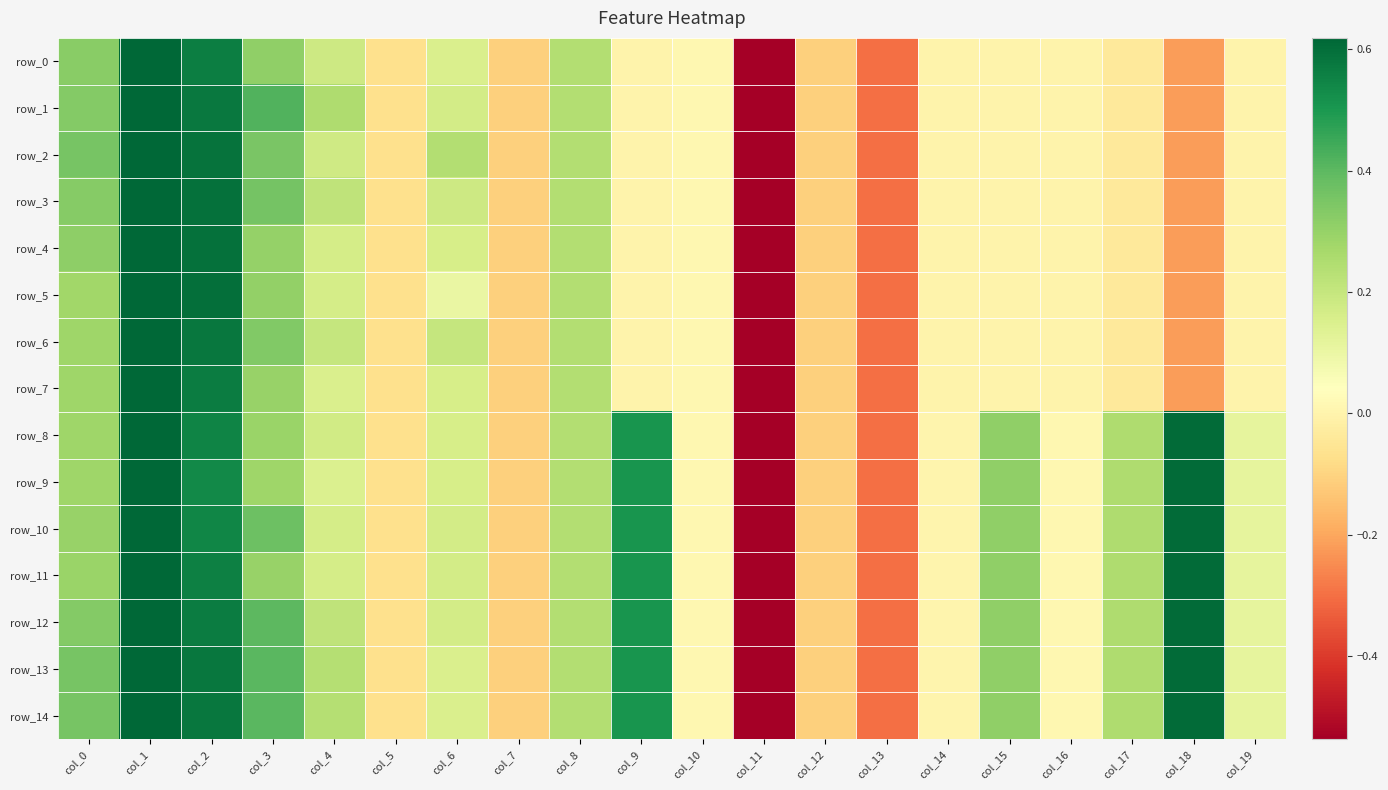

How many categories are shown in the chart?

20